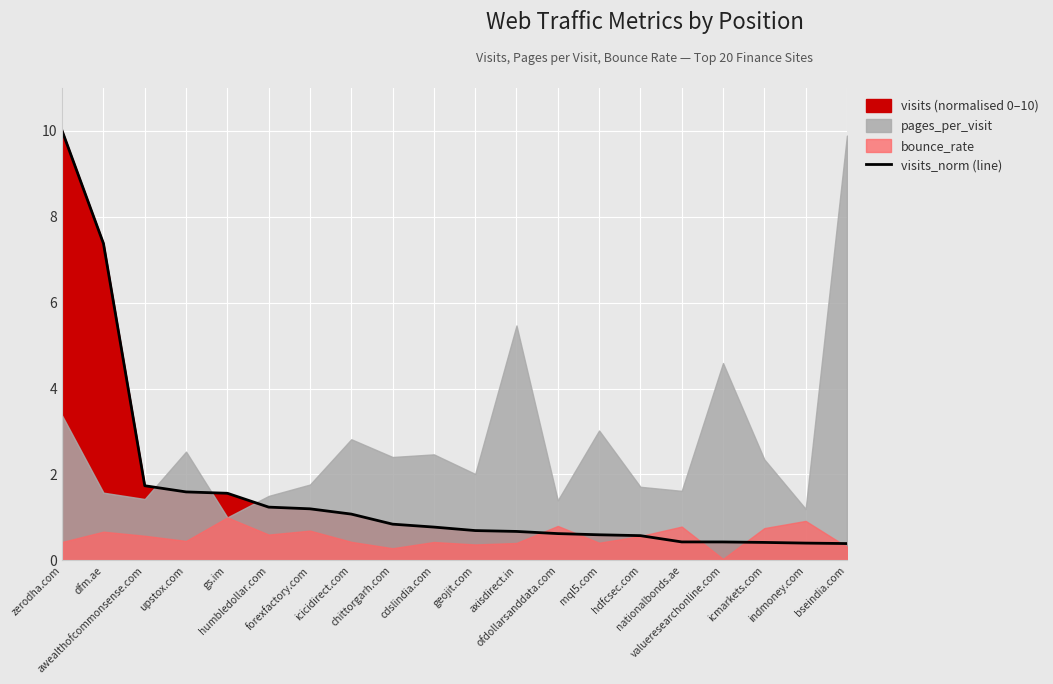

What is the sum of all values?

32.6